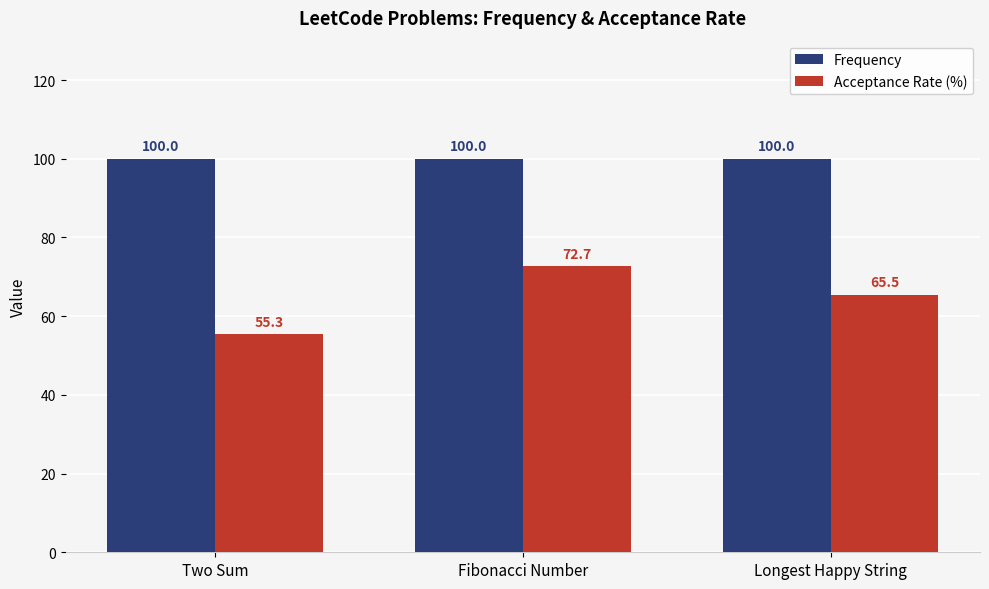

Which series has the largest range (max minus min)?

Acceptance Rate (%)